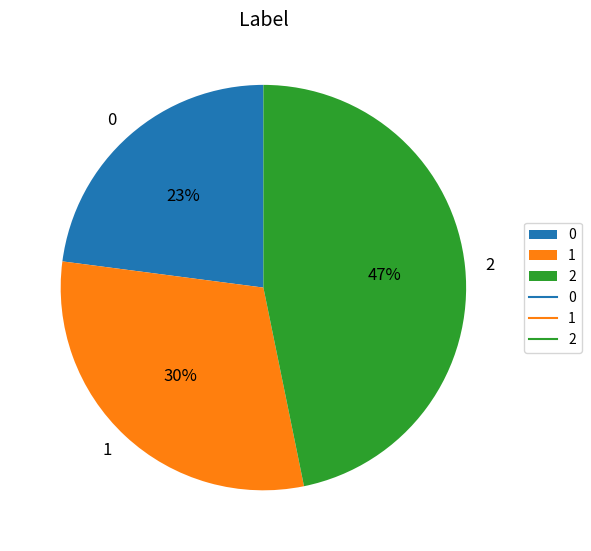

What is the ratio of the value at 1 to the value at 2?

0.6